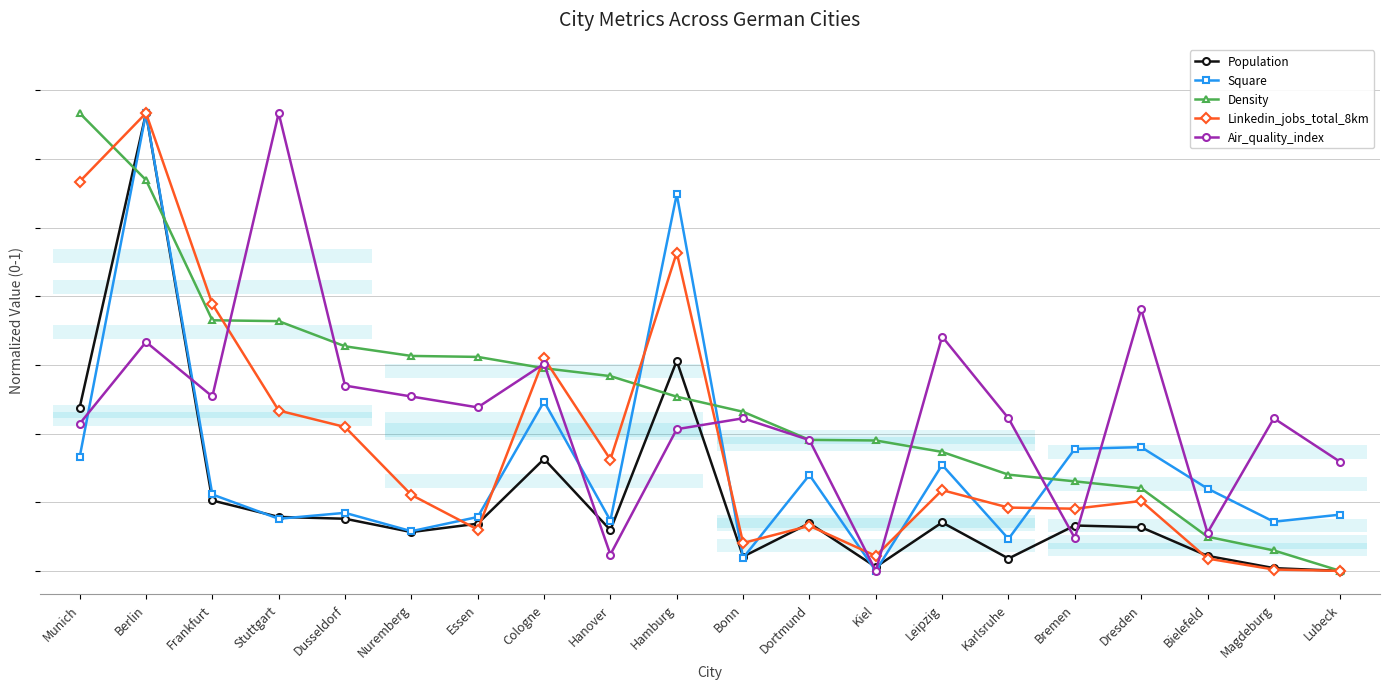

What is the average value of the Square series?

0.2